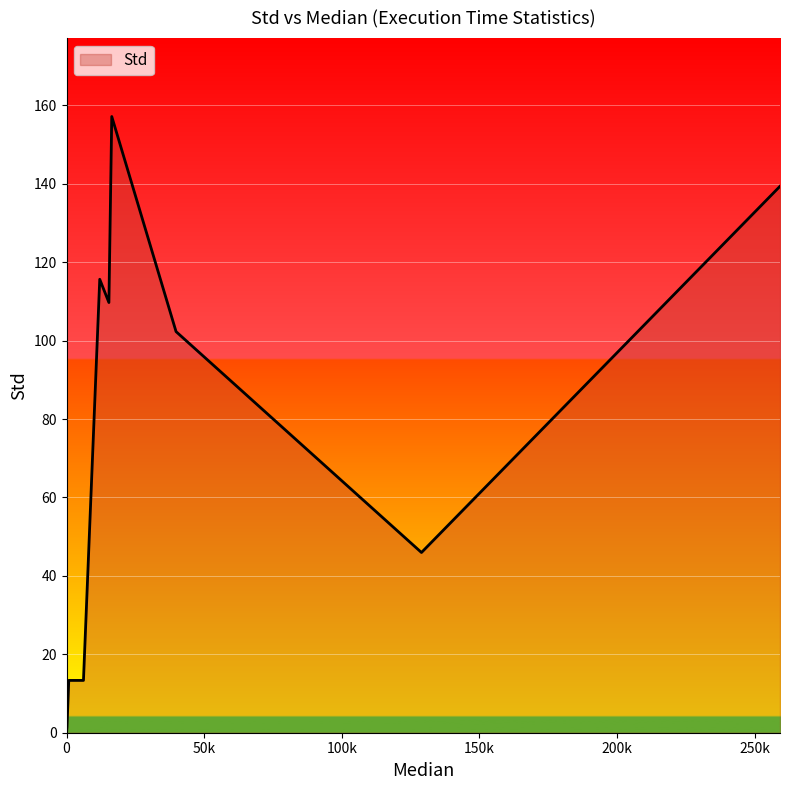

Read the value at 813.

13.3